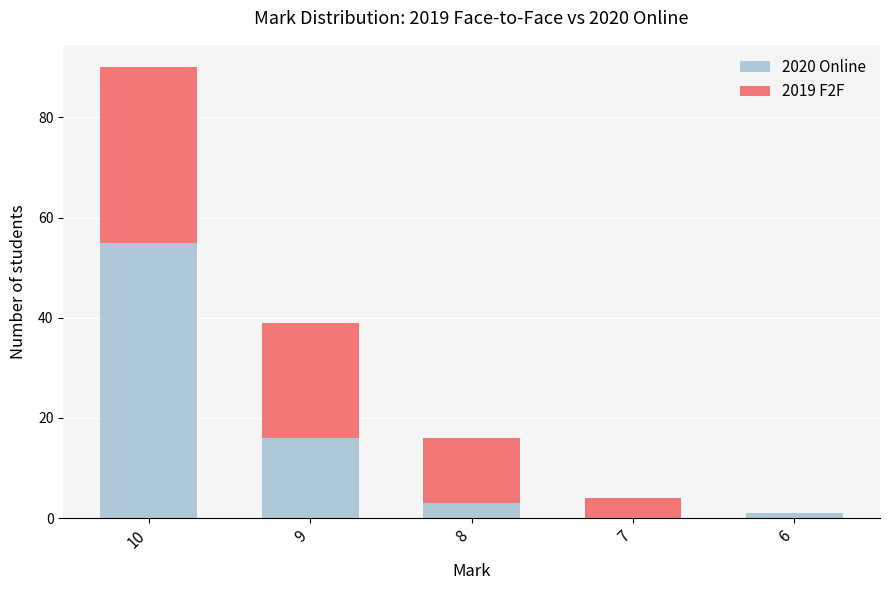

True or false: 2020 Online has a value of 24 at 10.

False